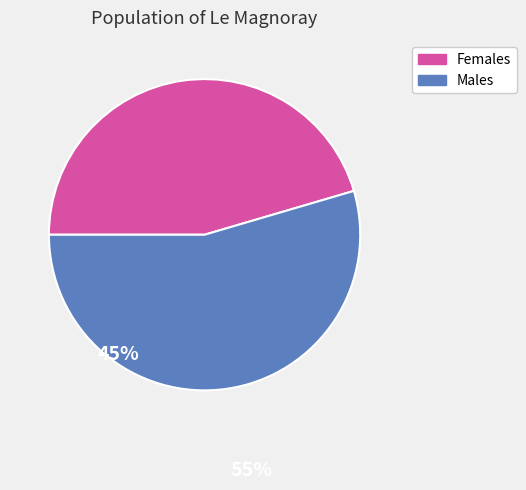

Is there any slice that represents more than half of the pie?

Yes